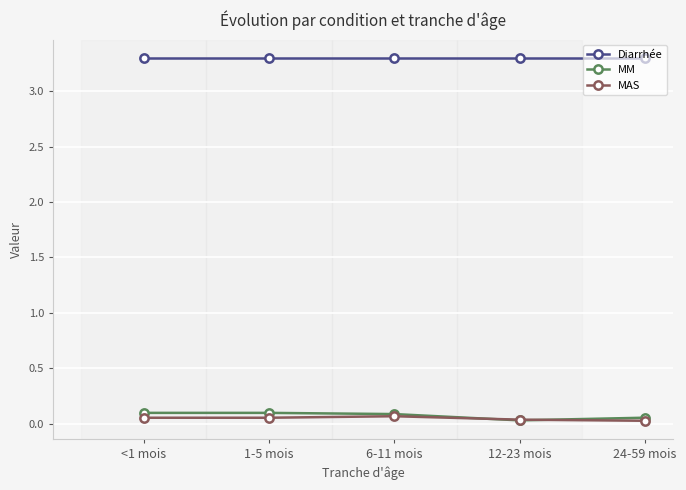

Is this an area chart (filled region under the line)?

No